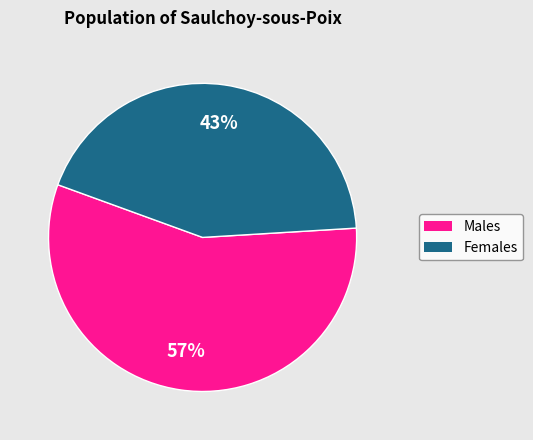

Does any single category account for the majority?

Yes